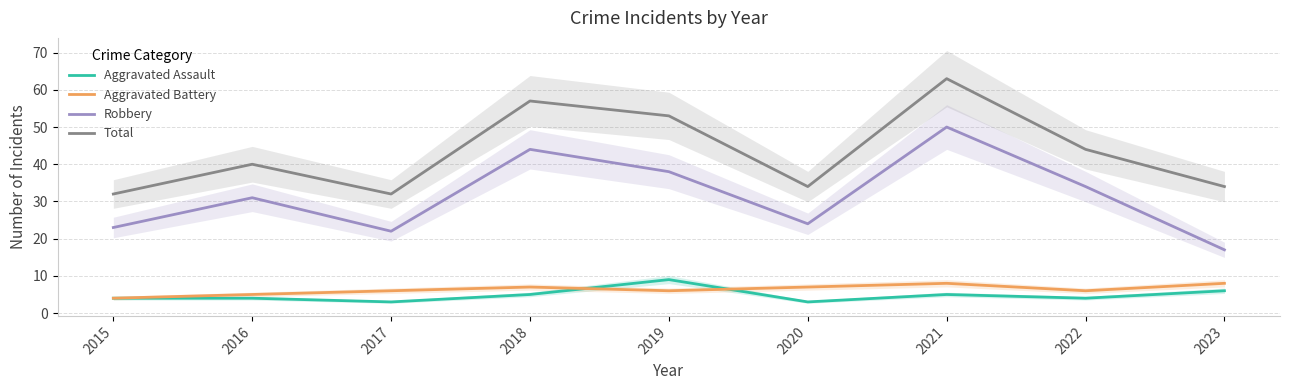

Reading left to right, extract all data points from this chart.

Aggravated Assault: 2015=4	2016=4	2017=3	2018=5	2019=9	2020=3	2021=5	2022=4	2023=6
Aggravated Battery: 2015=4	2016=5	2017=6	2018=7	2019=6	2020=7	2021=8	2022=6	2023=8
Robbery: 2015=23	2016=31	2017=22	2018=44	2019=38	2020=24	2021=50	2022=34	2023=17
Total: 2015=32	2016=40	2017=32	2018=57	2019=53	2020=34	2021=63	2022=44	2023=34